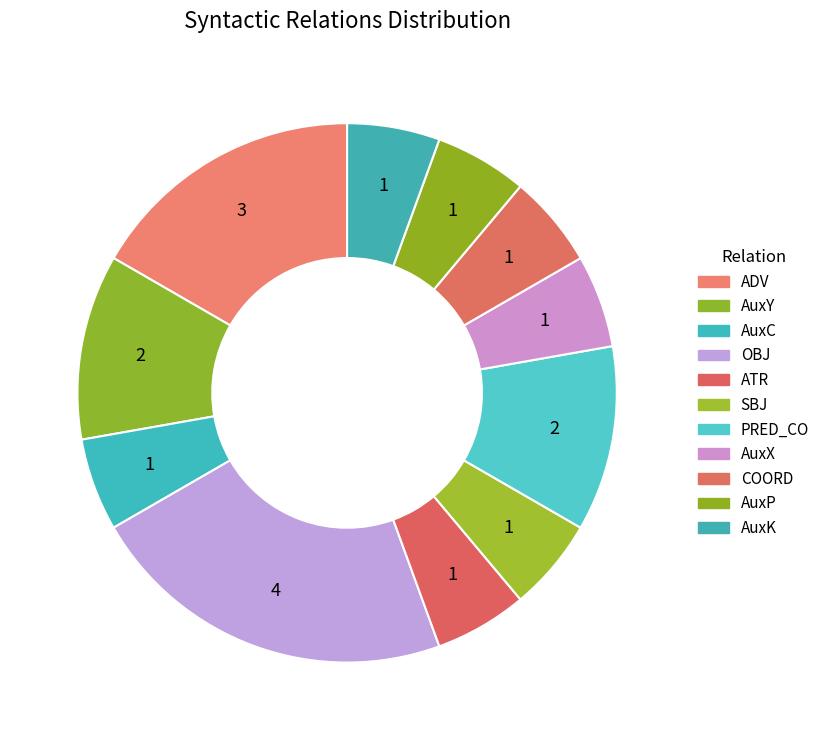

What percentage is the AuxP slice, to the nearest percent?

6%